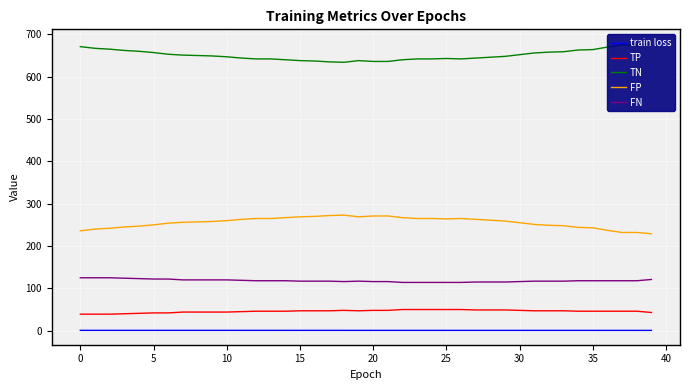

What is the label of the 12th point from the left?

11